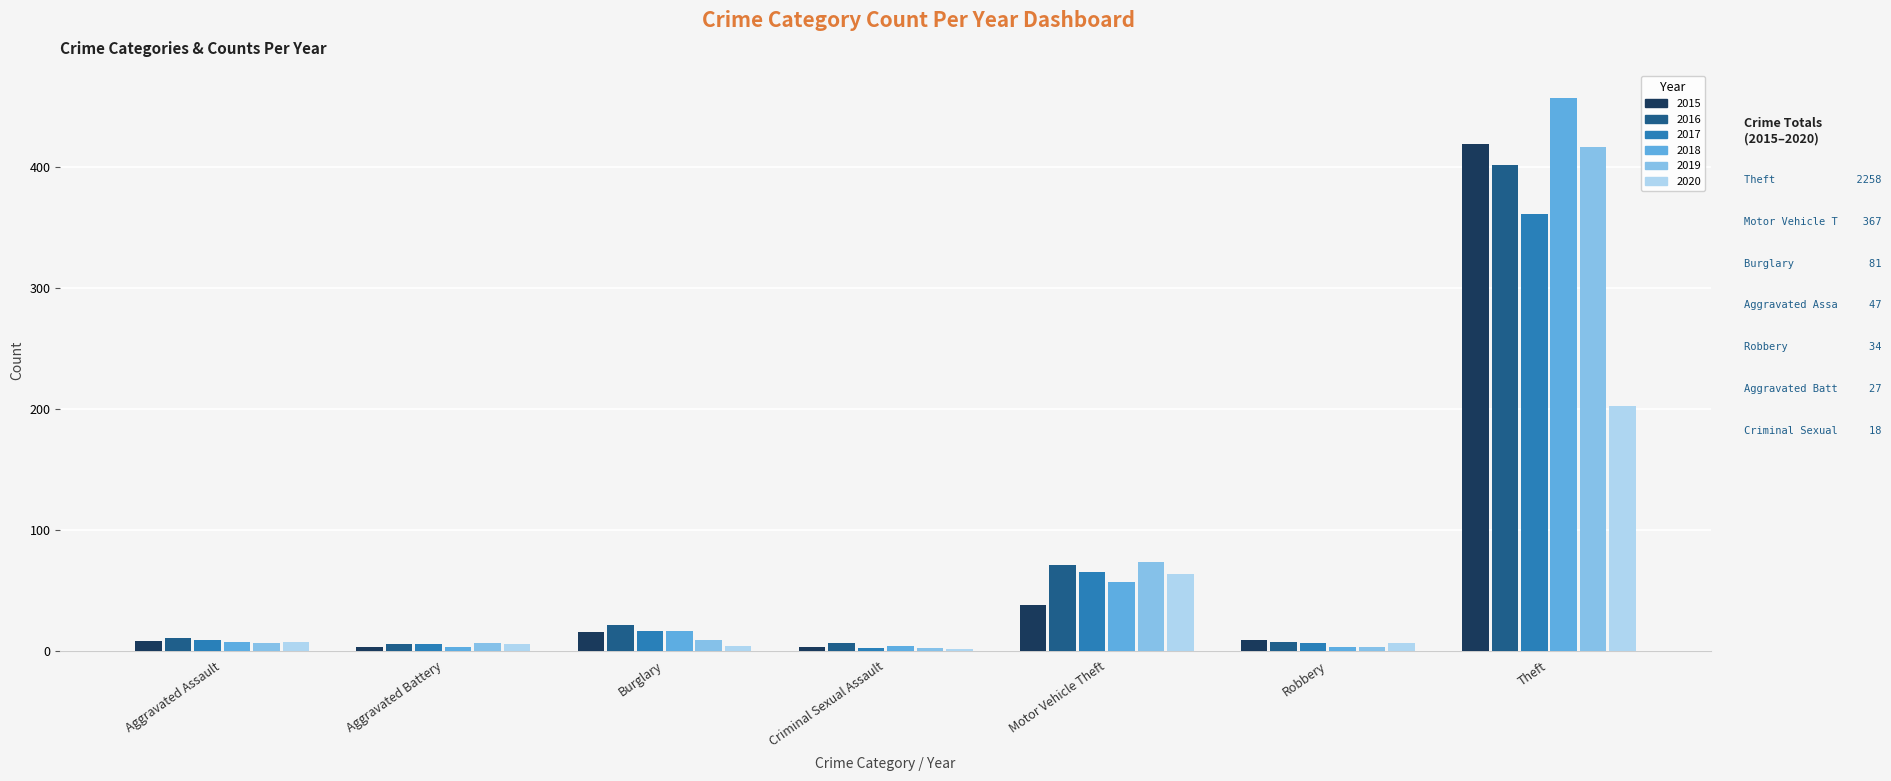

Are the bars horizontal?

No